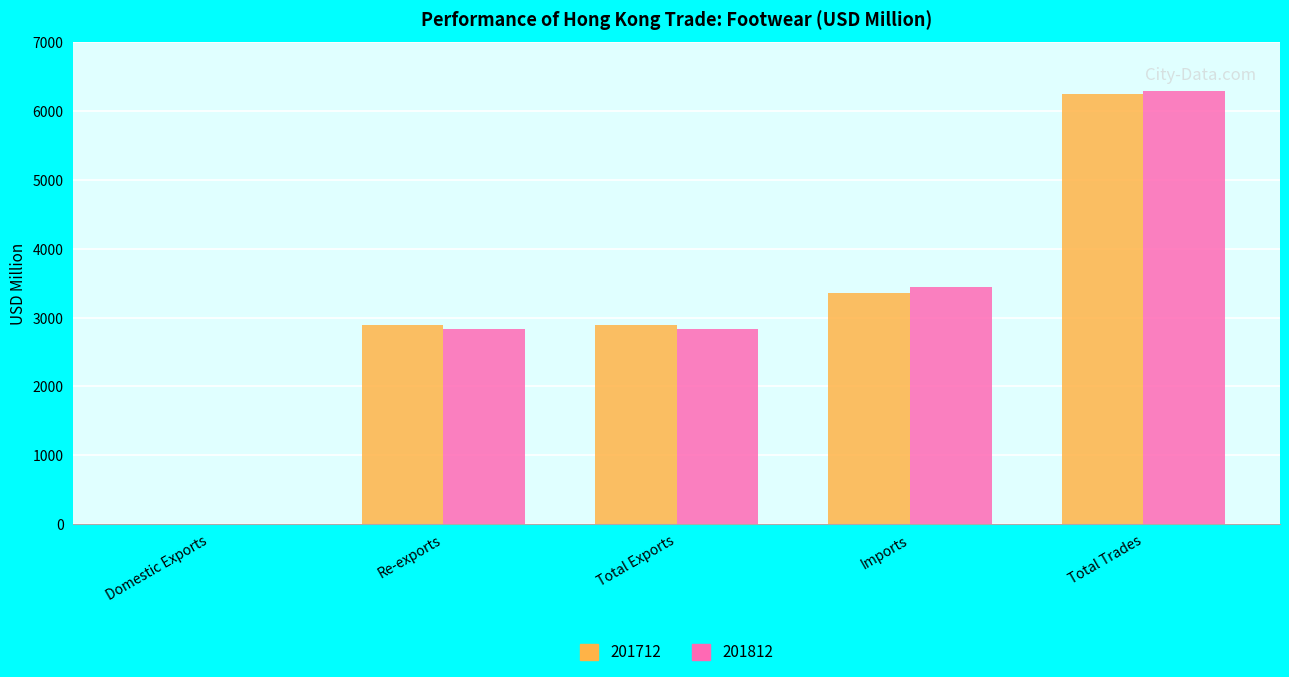

Is it true that 201712 equals 4781.0 at Re-exports?

False